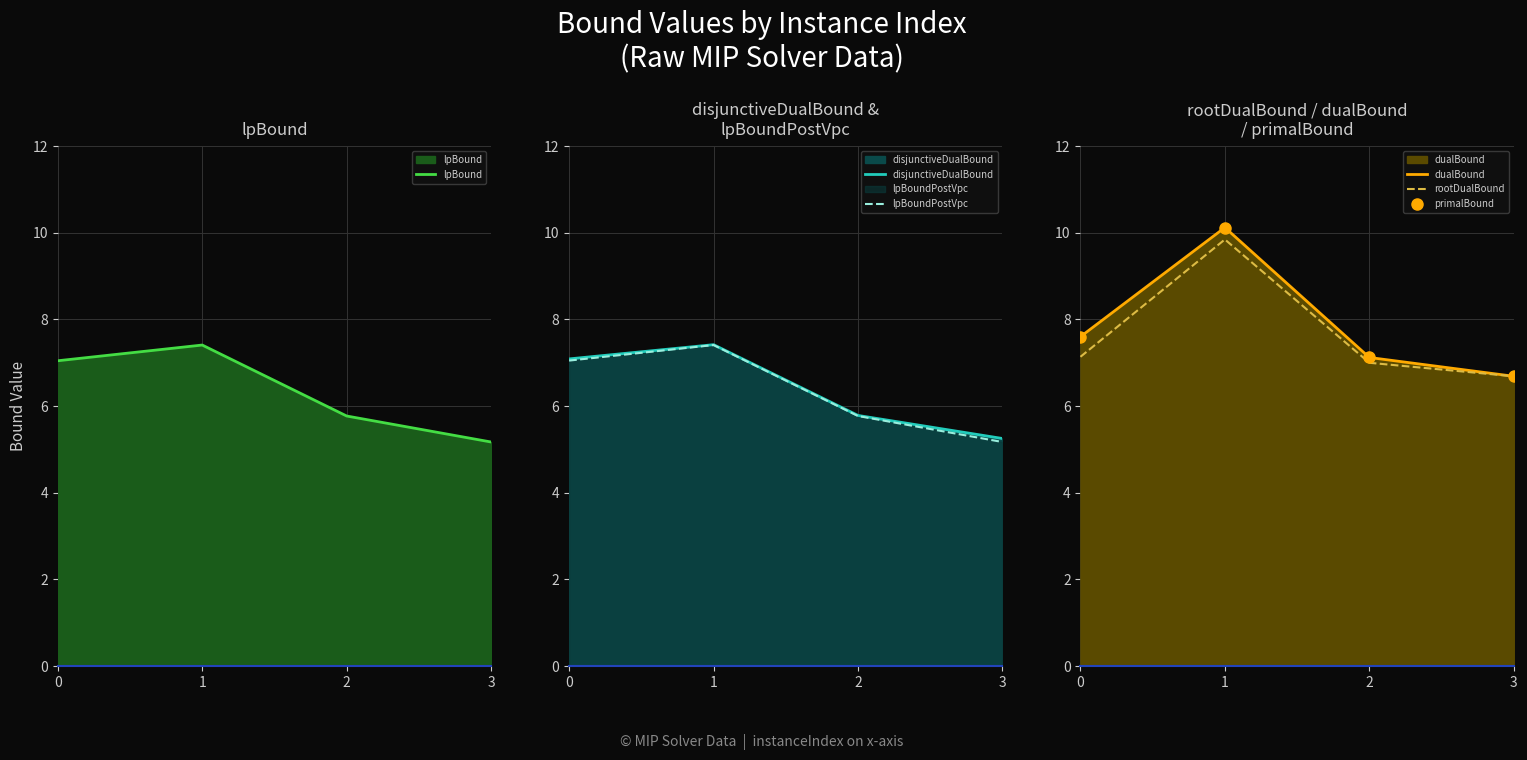

Rank the series by their maximum value, from lowest to highest.

lpBound, lpBoundPostVpc, disjunctiveDualBound, rootDualBound, dualBound, primalBound